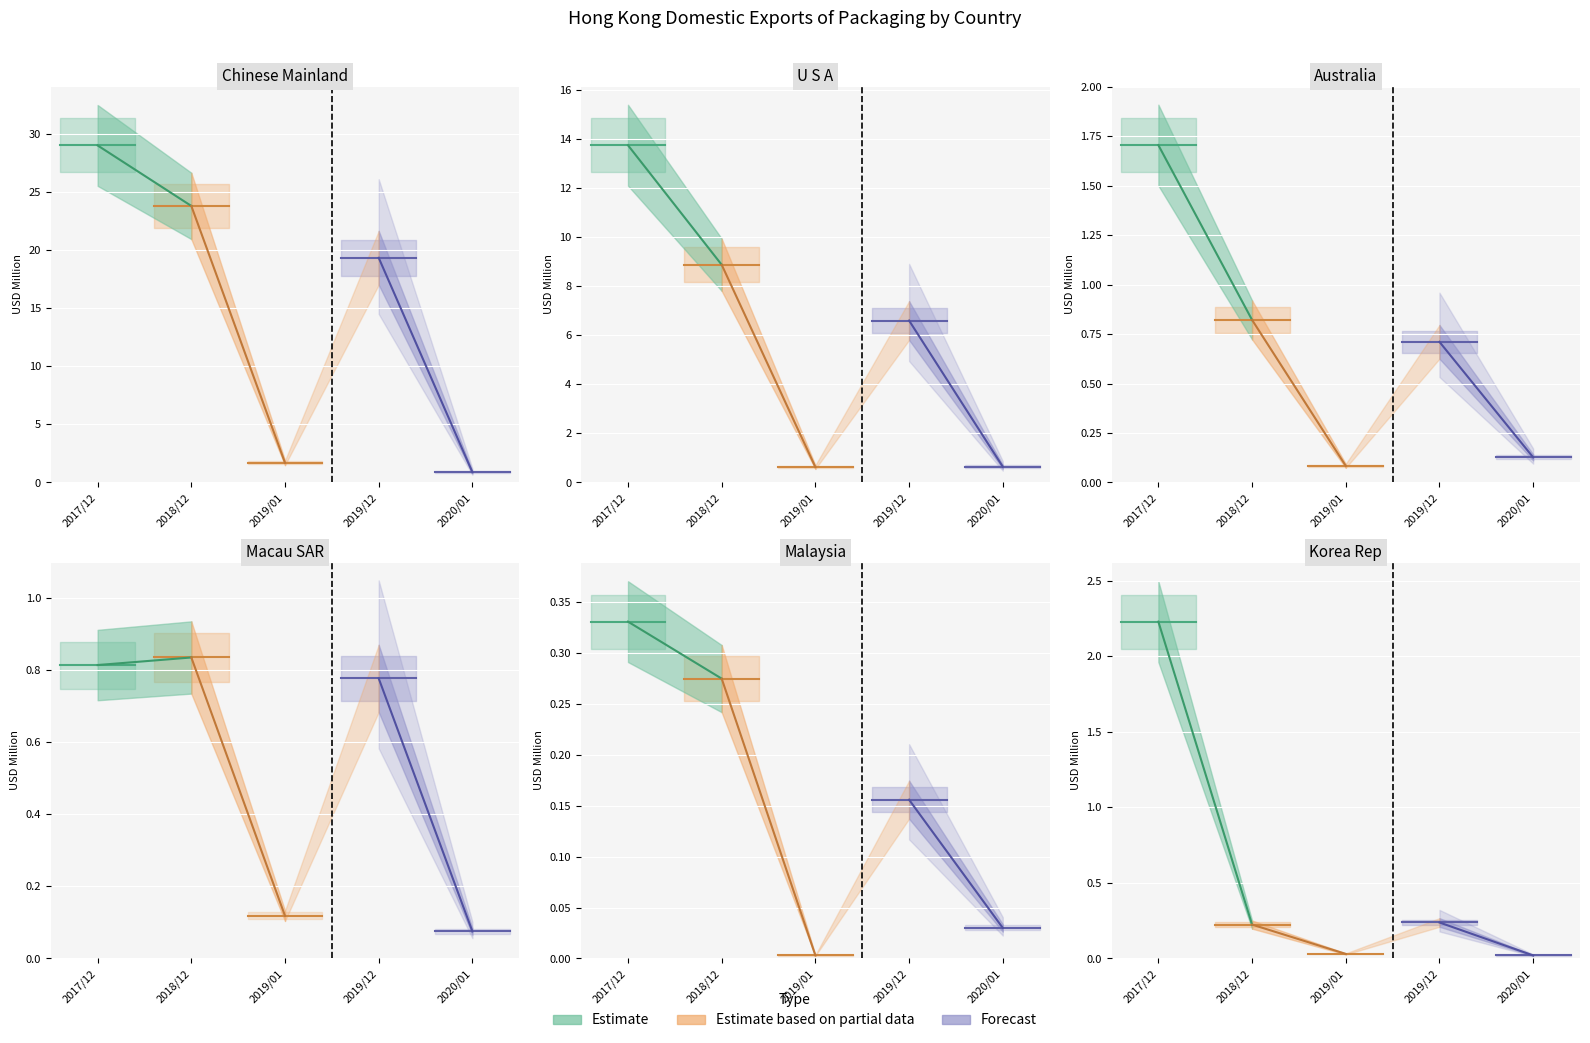

The 201901 series shows 0.1 at JAPAN. True or false?

False